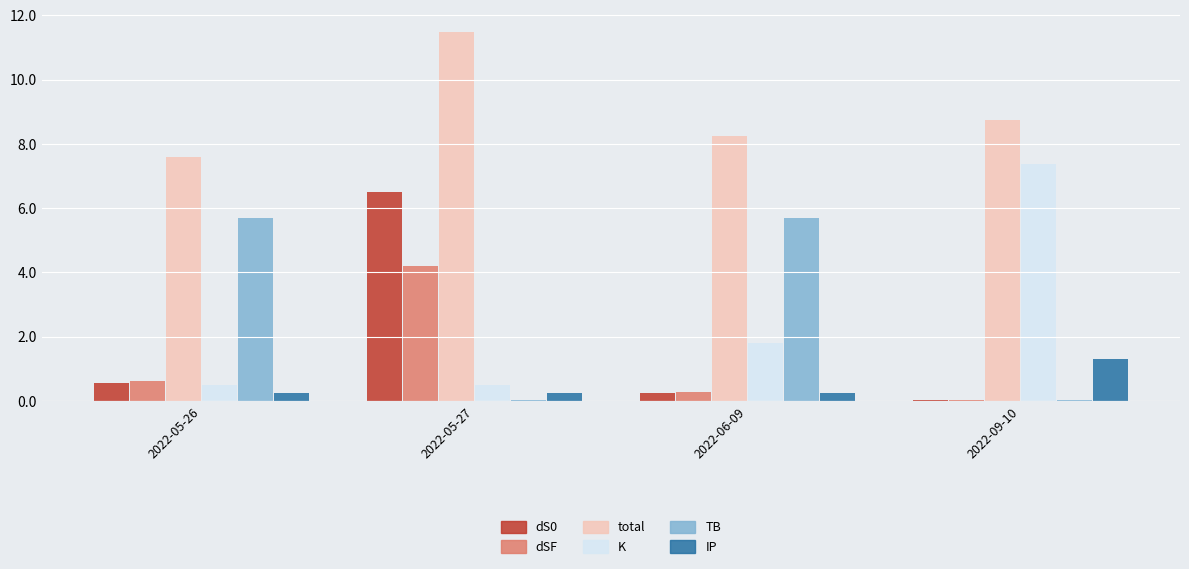

How many categories are shown in the chart?

4